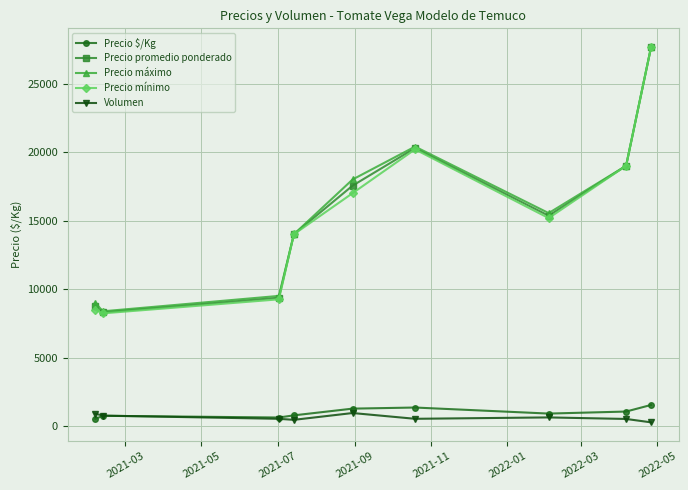

What are all the series names shown in the legend?

Precio $/Kg, Precio promedio ponderado, Precio máximo, Precio mínimo, Volumen